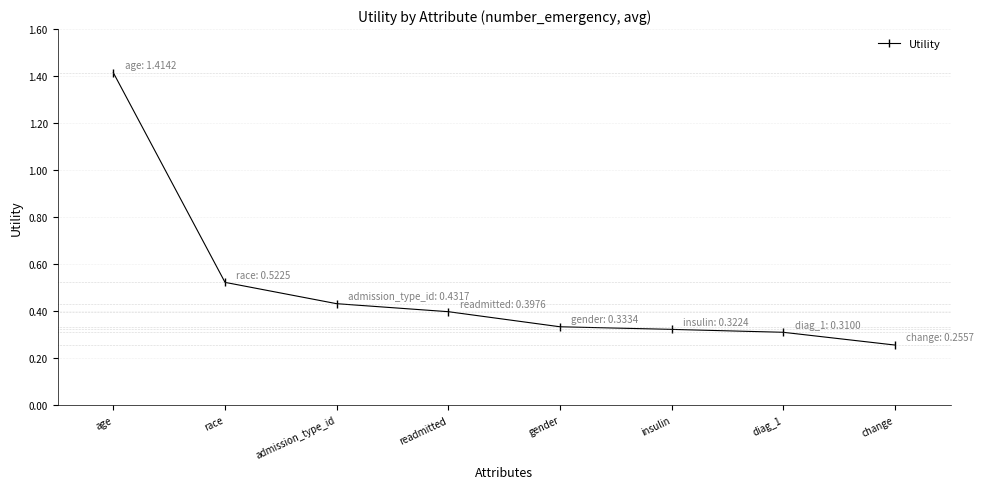

What position from the left is change?

8